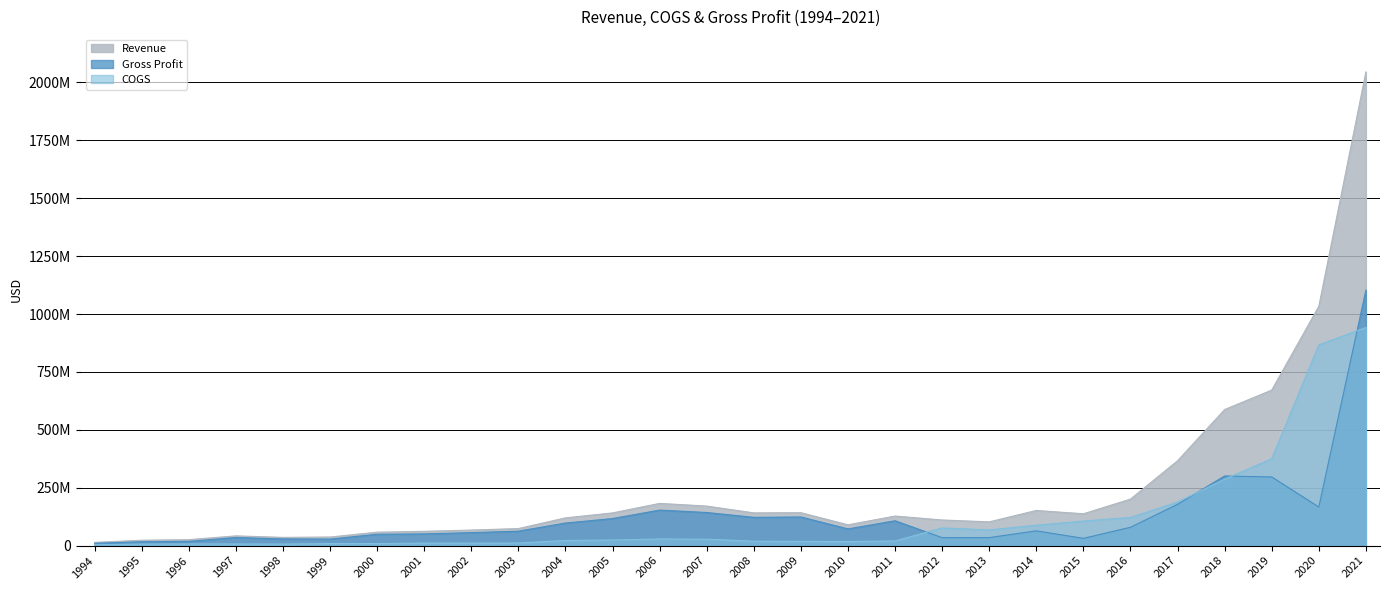

What are all the series names shown in the legend?

Revenue, Gross Profit, COGS